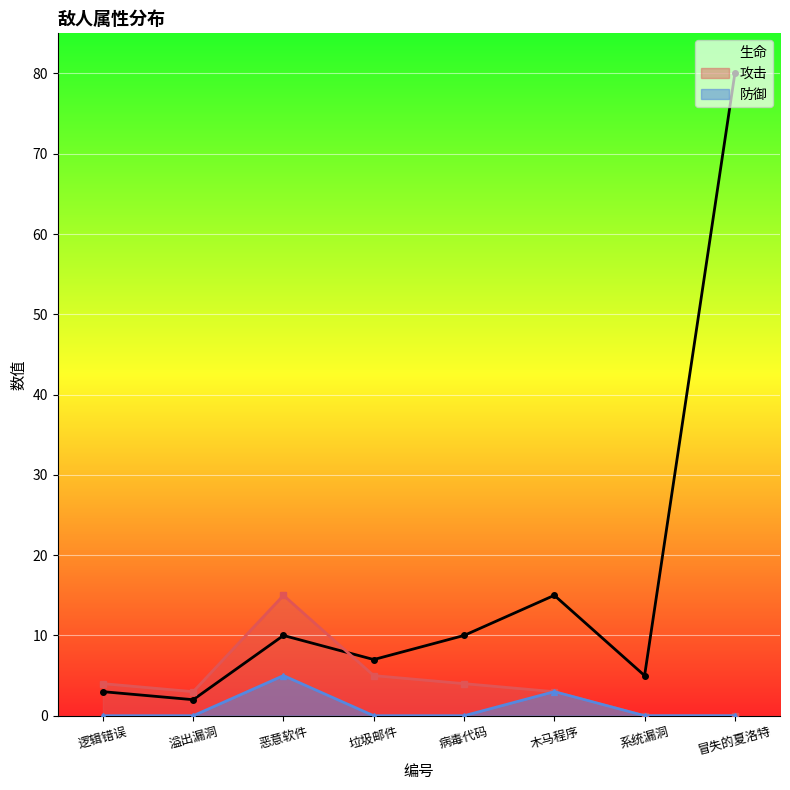

What is the label of the 8th point from the right?

逻辑错误